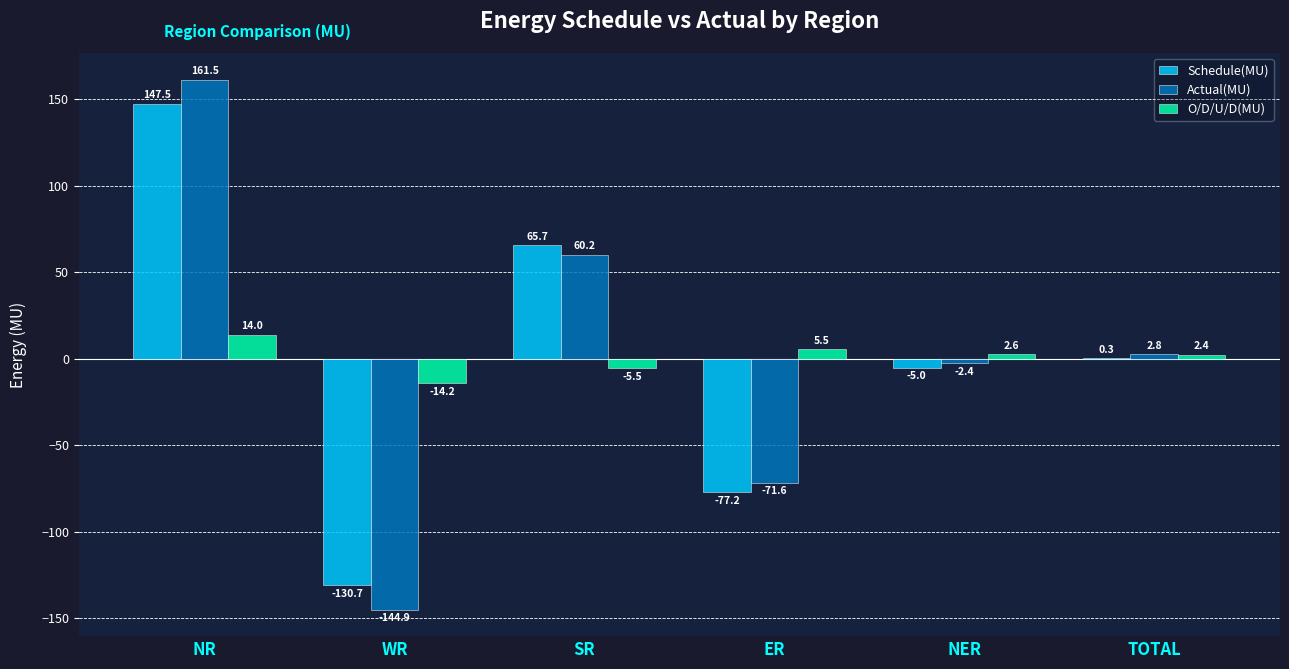

Which series changed the most between SR and ER?

Schedule(MU)